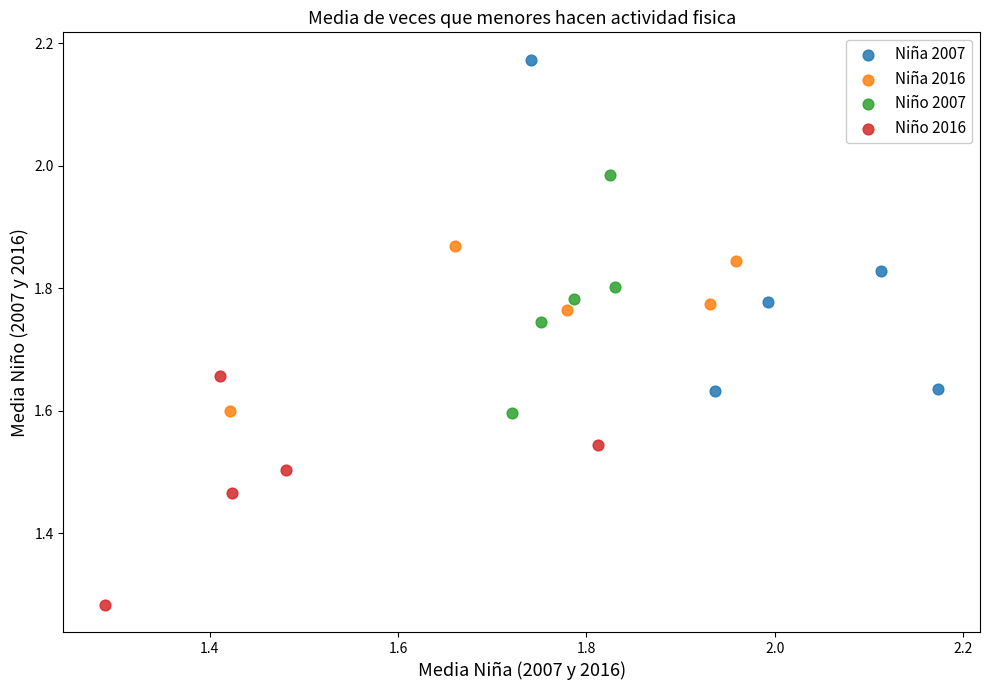

Which series has the widest spread of Y values?

Niña 2007